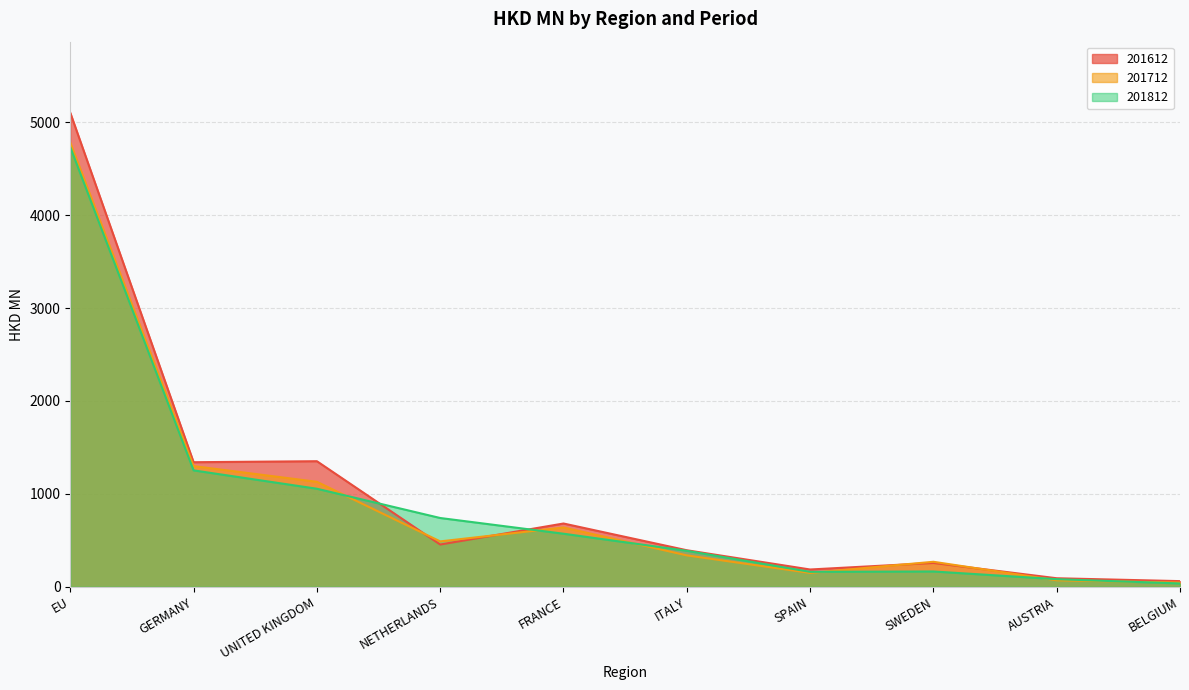

At which label does 201712 reach its peak?

EU